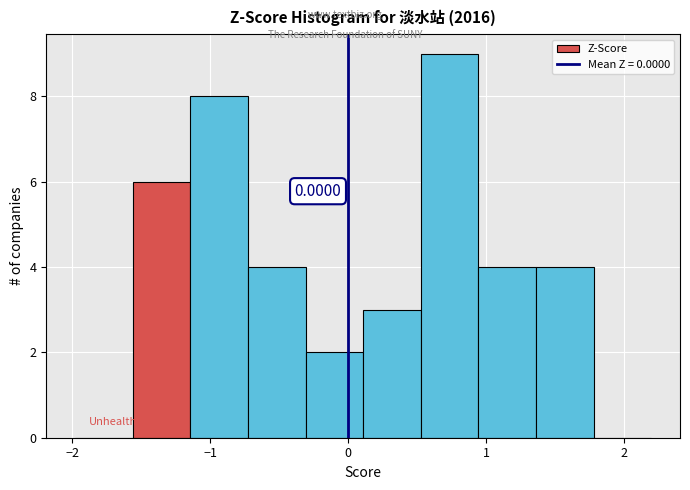

Which range on the x-axis has the tallest bar?

0.5 to 0.9